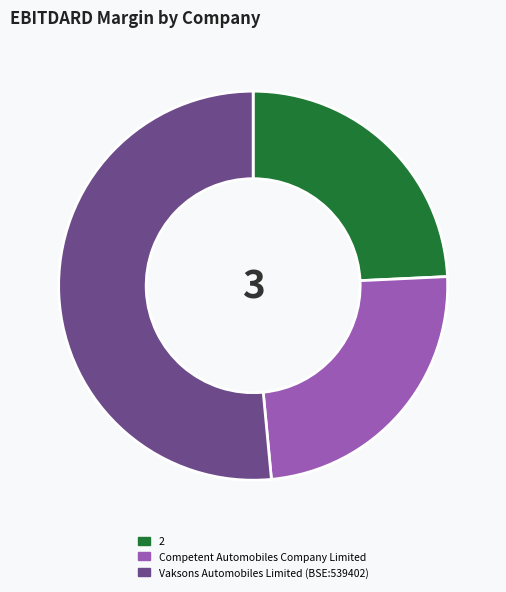

Is there a majority slice in this chart?

Yes